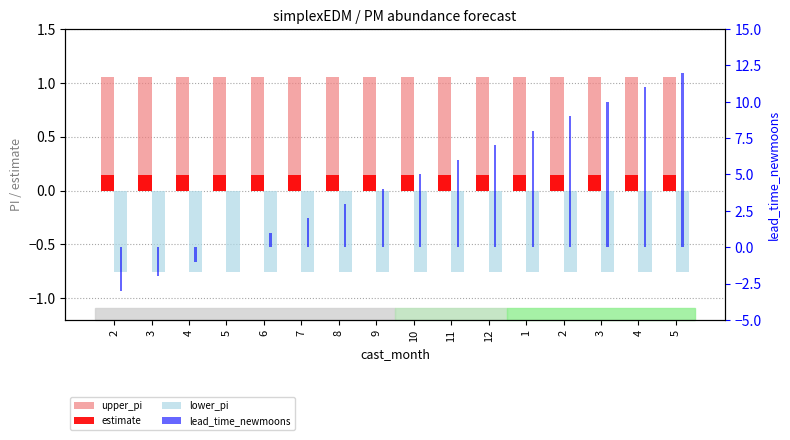

Which category has the highest value across all series?

5